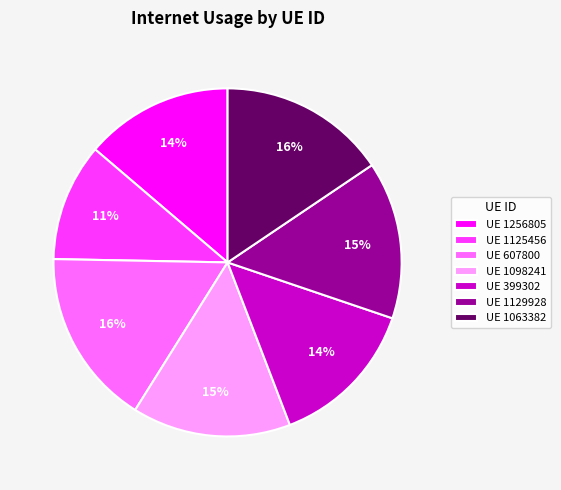

Is the sum of UE 1129928 and UE 1098241 greater than half?

No